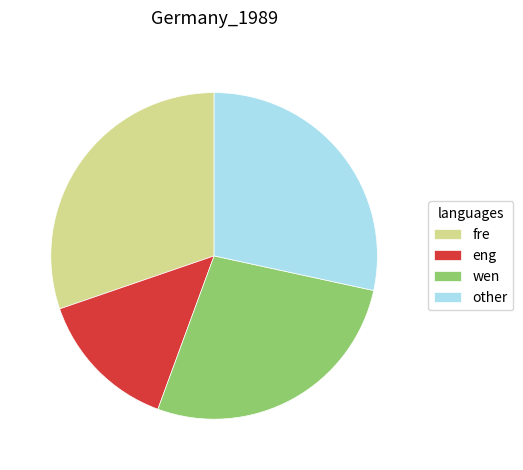

Count the number of slices in the pie.

4